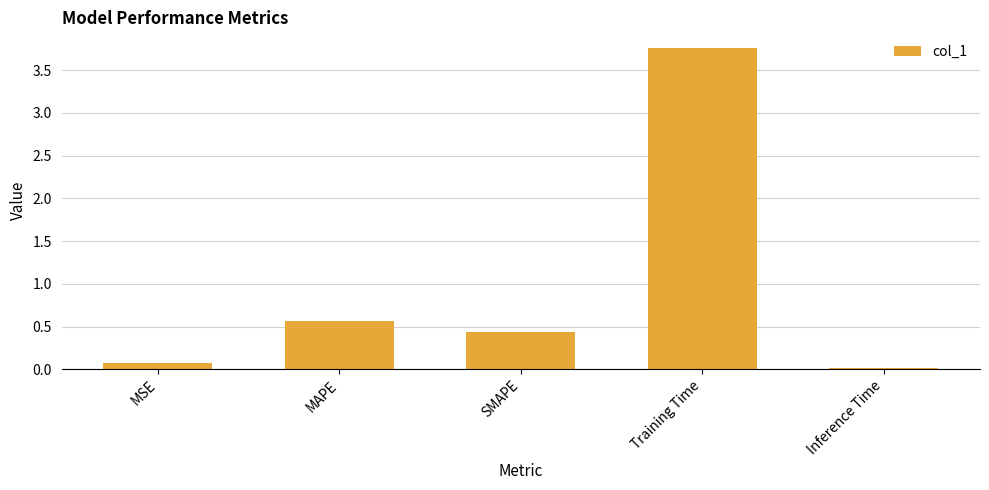

What is the value of the 3rd bar from the left?

0.4